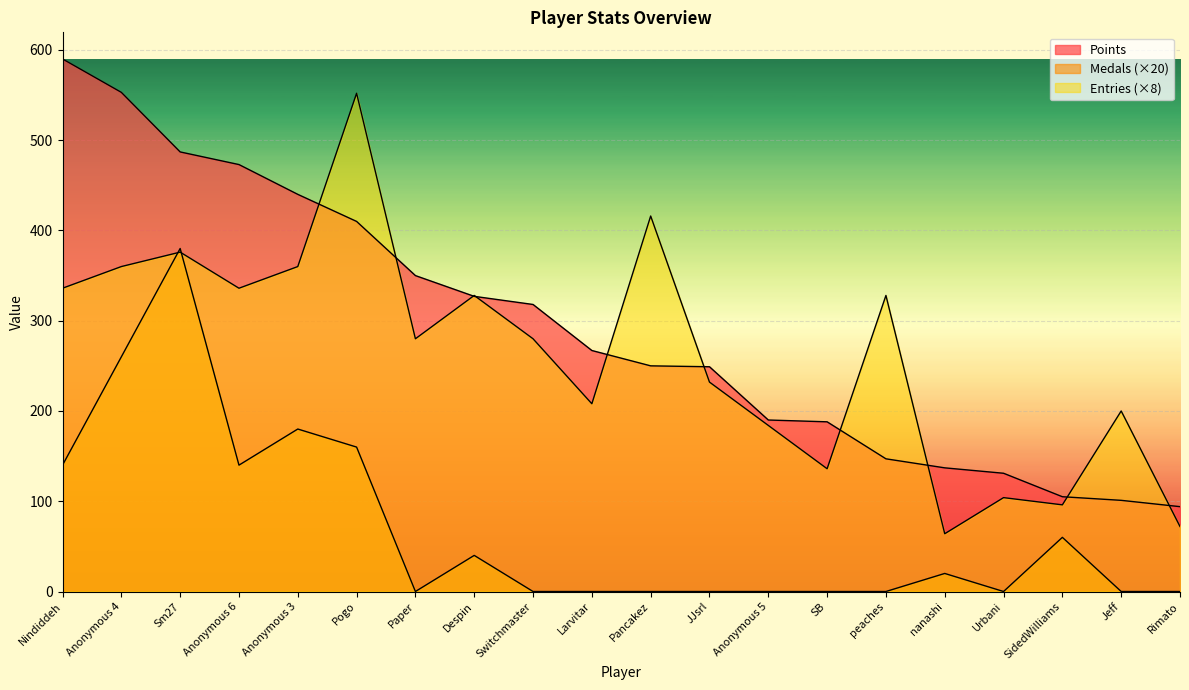

The Points series shows 249 at JJsrl. True or false?

True